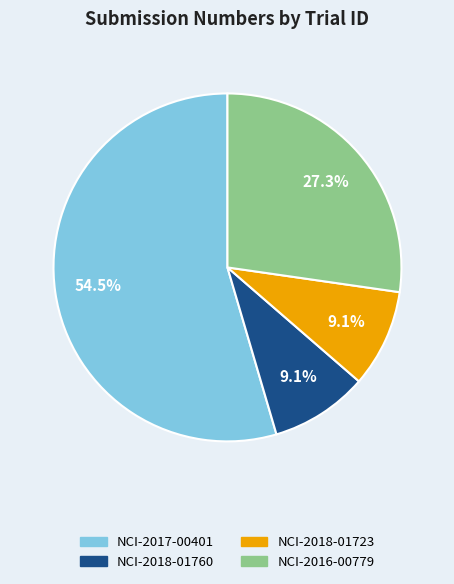

To the nearest percent, what is the difference between the NCI-2018-01760 and NCI-2017-00401 slice percentages?

45%